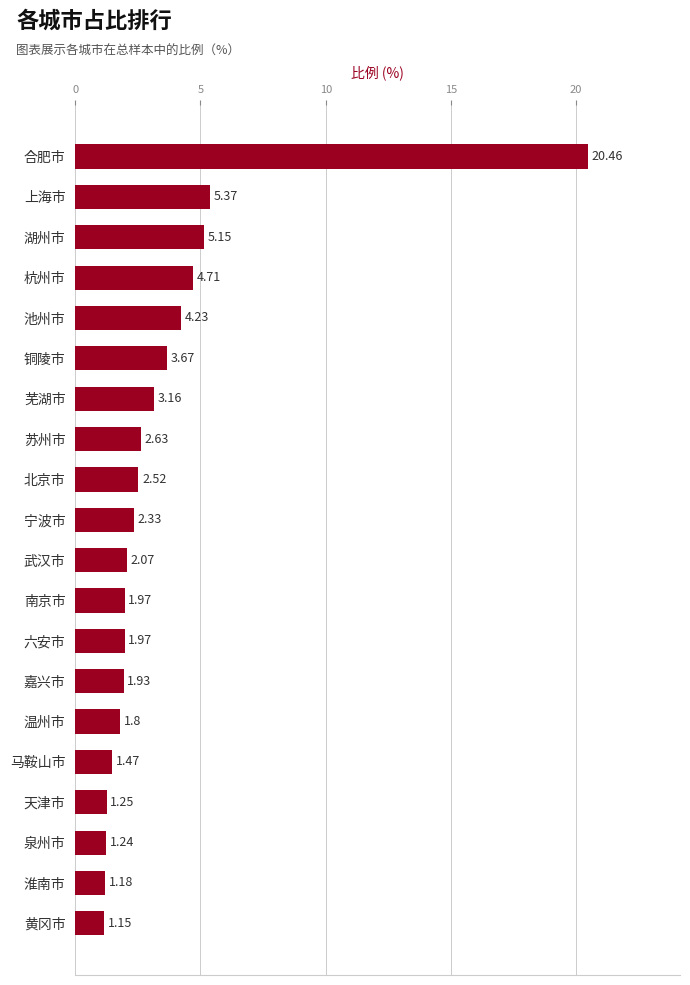

What is the difference between the values at 淮南市 and 六安市?

0.8